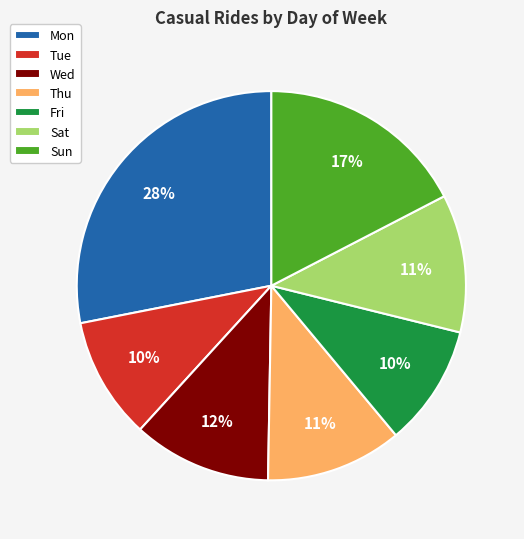

Between Sun and Sat, which is larger?

Sun